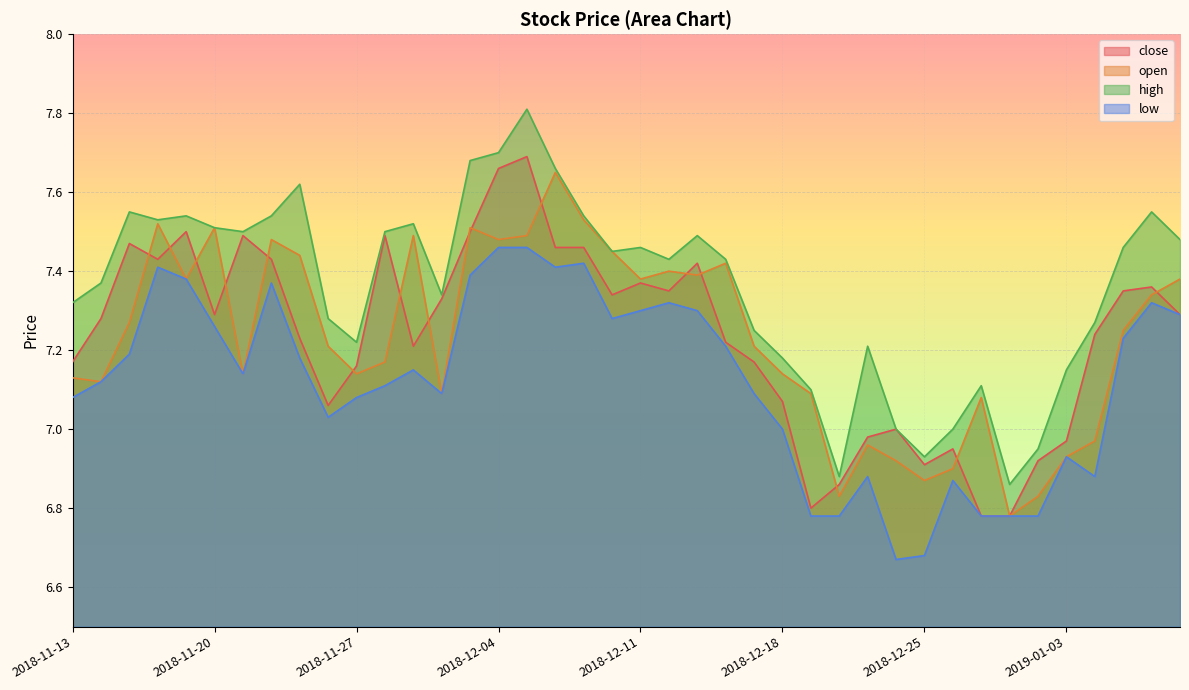

Rank the series by their maximum value, from highest to lowest.

high, close, open, low